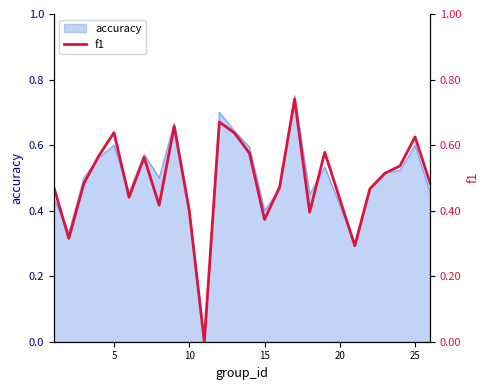

How many lines are shown in the chart?

1